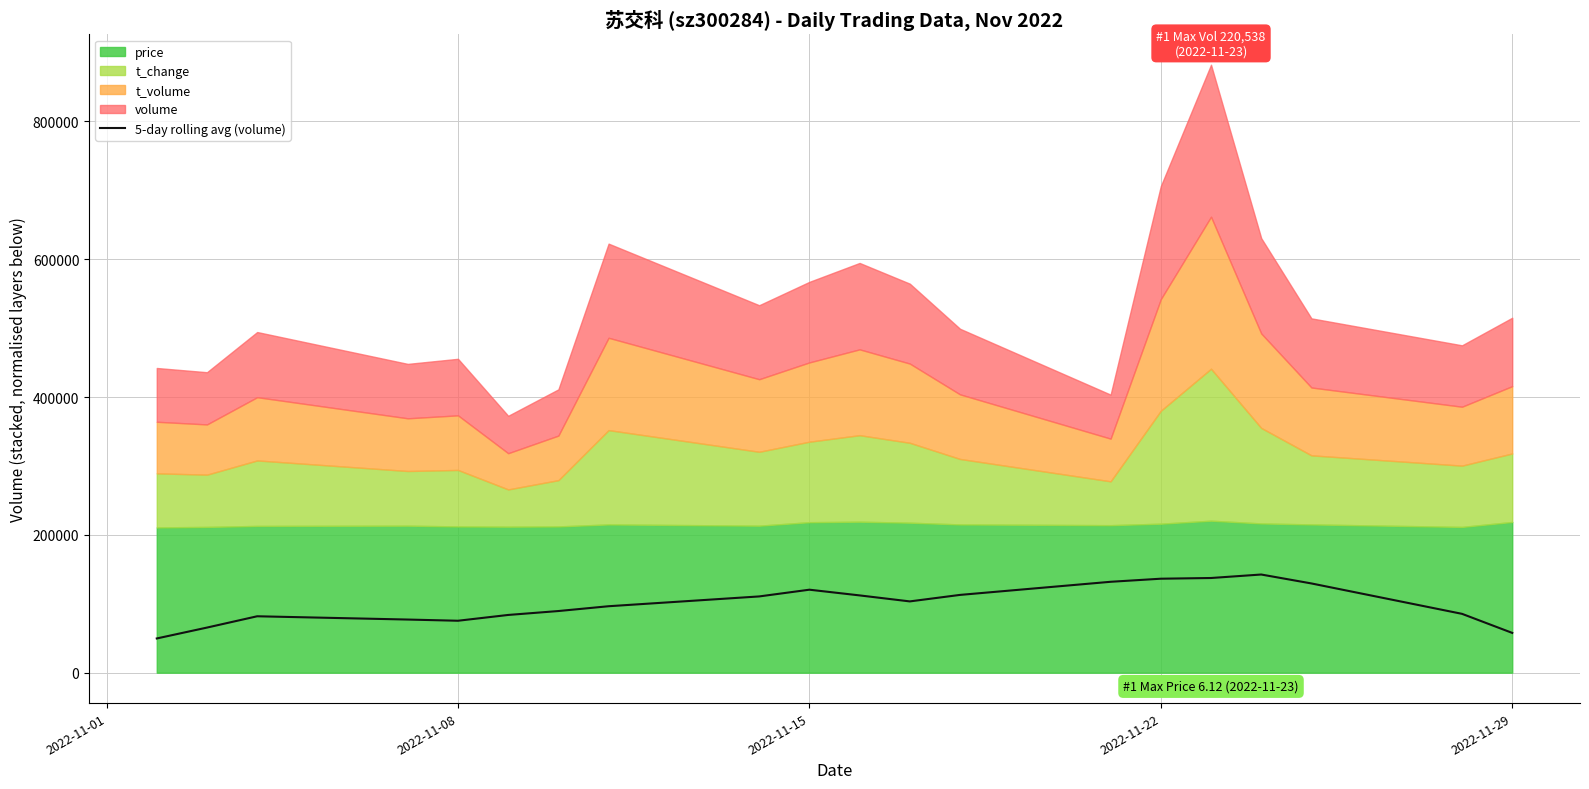

What is the lowest value of the 5-day rolling avg (volume) series?

49667.6